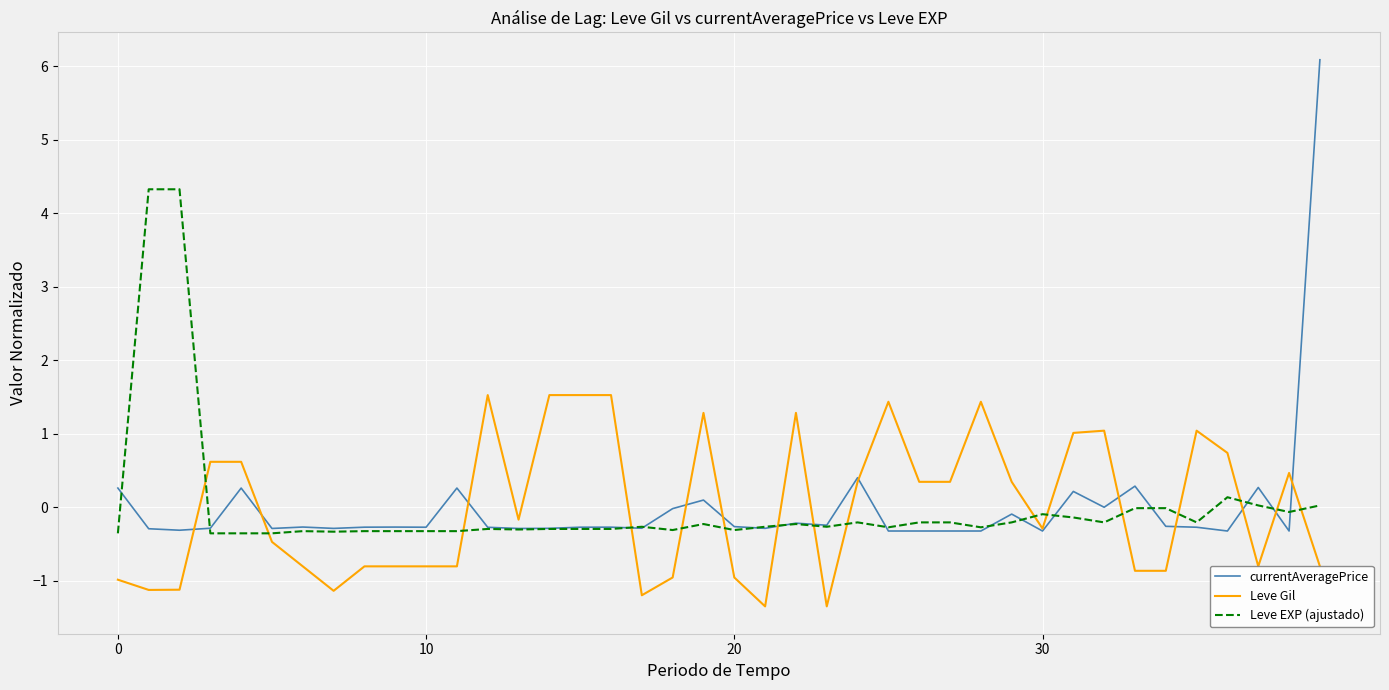

Rank the series by their maximum value, from highest to lowest.

currentAveragePrice, Leve EXP (ajustado), Leve Gil